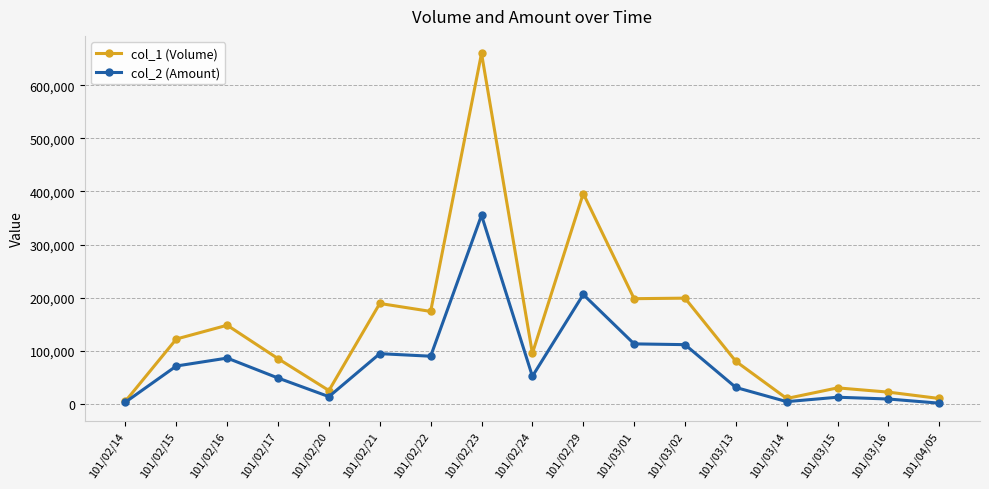

At which label does col_1 (Volume) first exceed 95000?

101/02/15